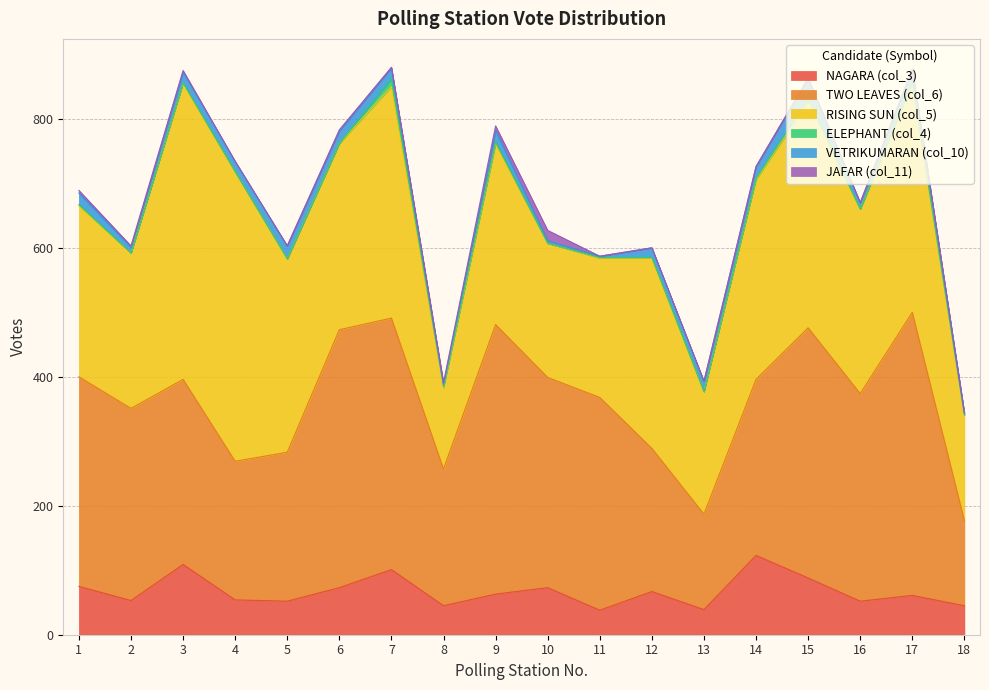

True or false: RISING SUN (col_5) and JAFAR (col_11) intersect in this chart.

False